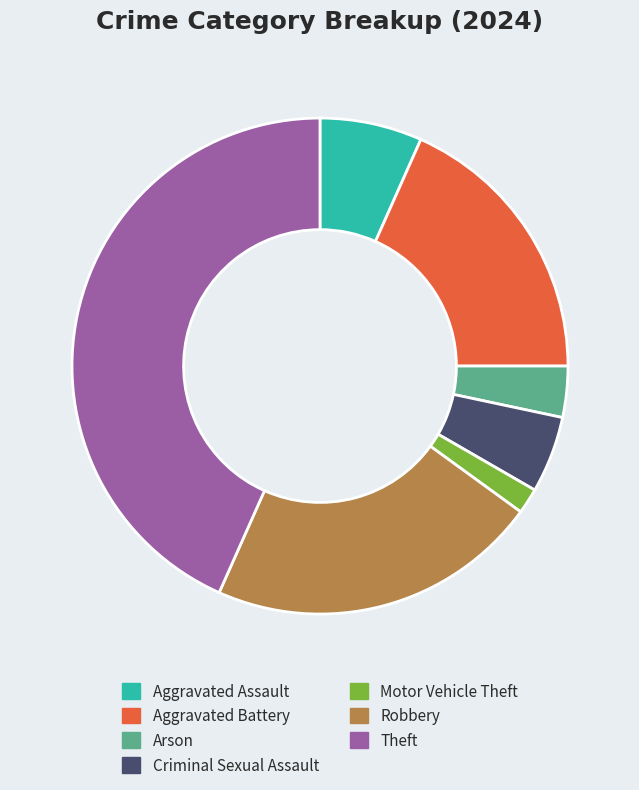

Rank the categories by value from lowest to highest.

Motor Vehicle Theft, Arson, Criminal Sexual Assault, Aggravated Assault, Aggravated Battery, Robbery, Theft